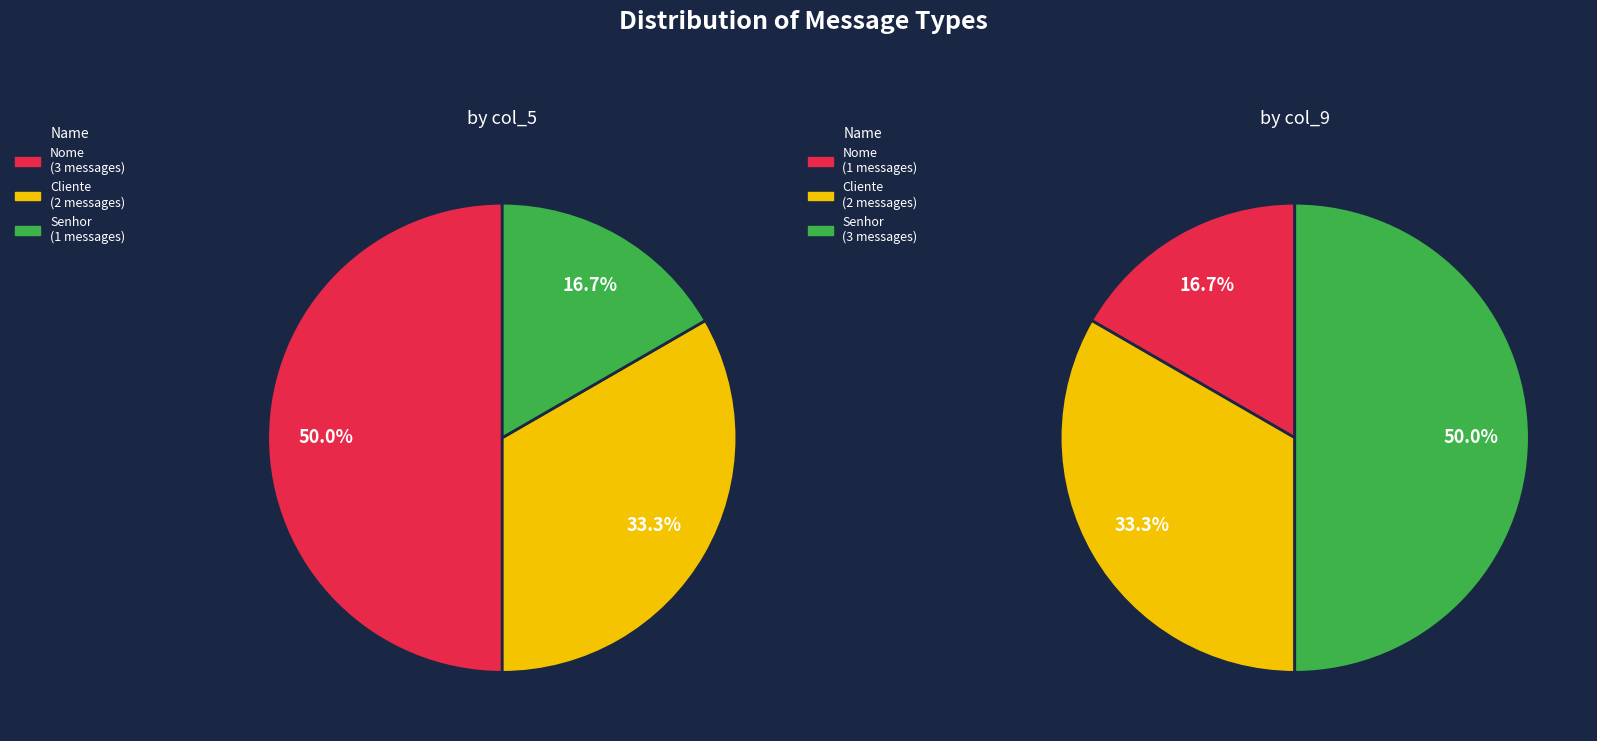

Which has a higher value, Nome or Senhor?

Nome